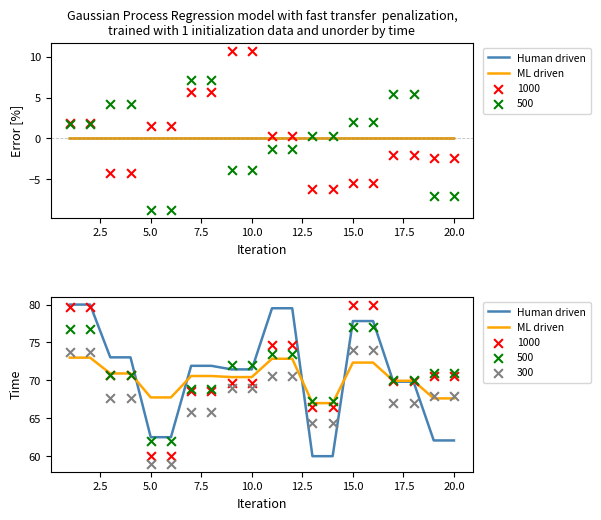

Which series has the largest total across all categories?

Human driven